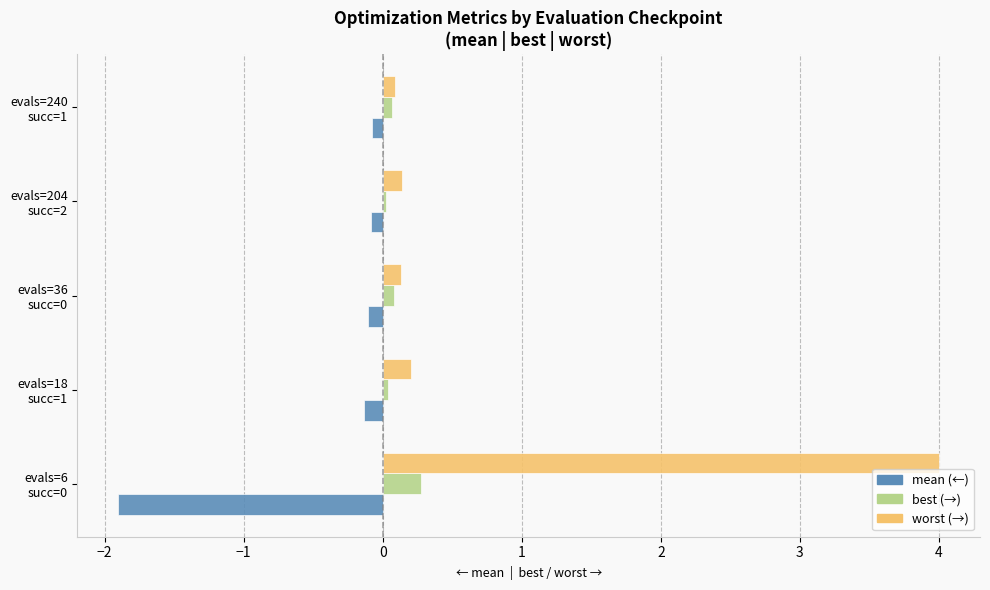

What is the greatest value displayed?

4.0